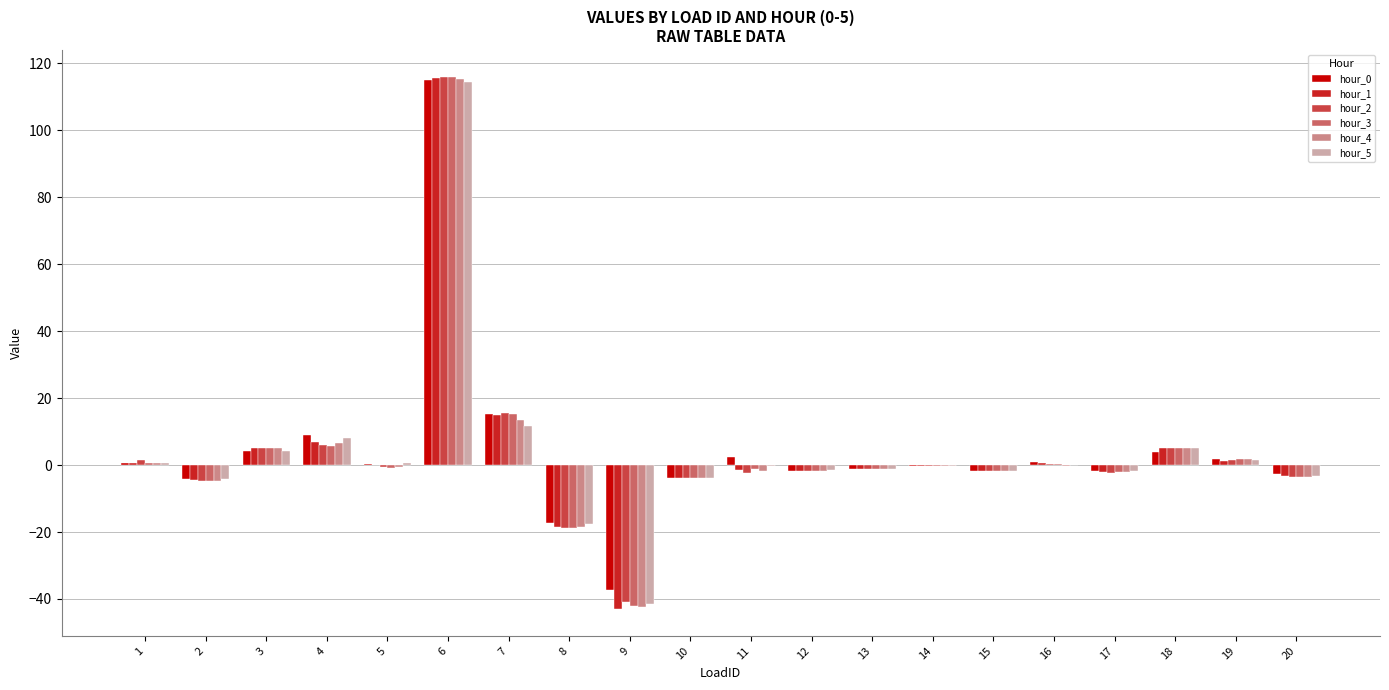

What is the sum of the hour_2 values at 8 and 5?

-19.2